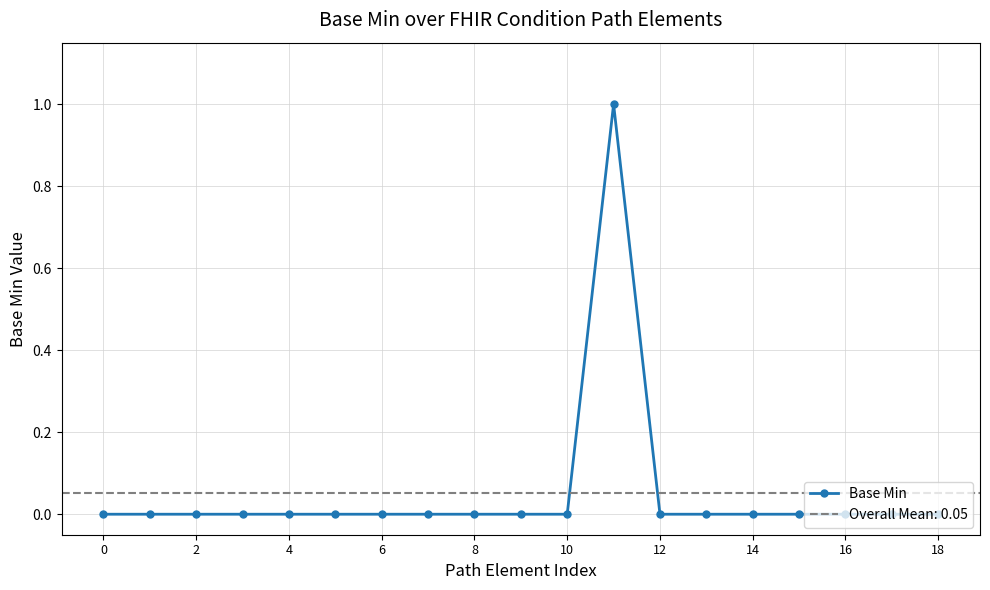

Is it true that the value at 10 is 0?

False